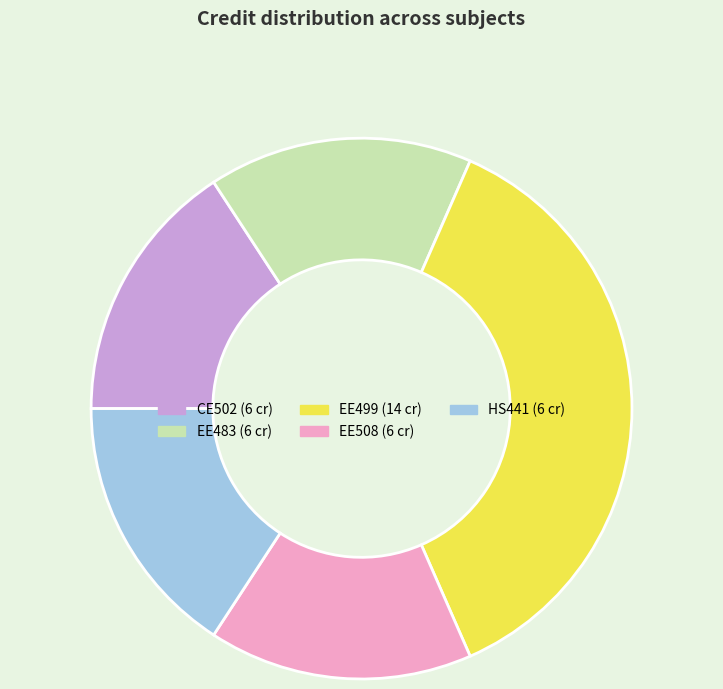

Count the number of slices in the pie.

5